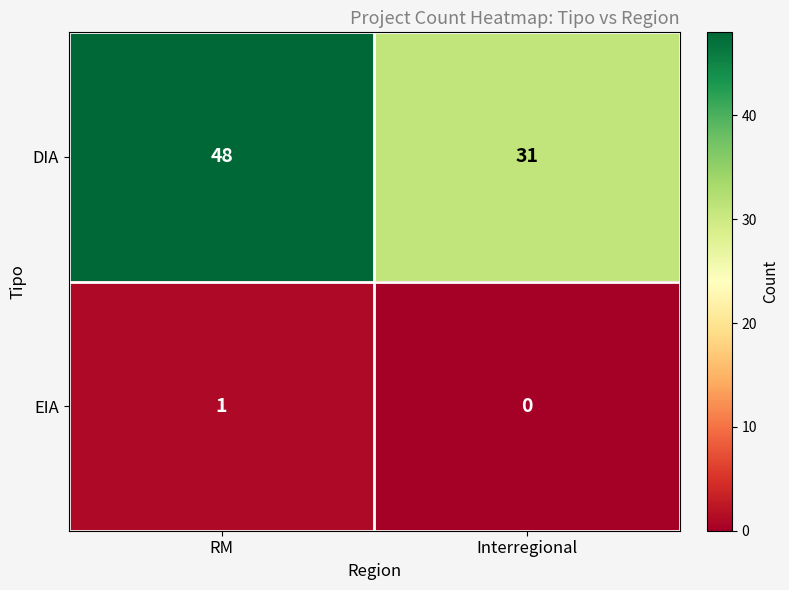

What is the approximate value of DIA at Interregional?

31